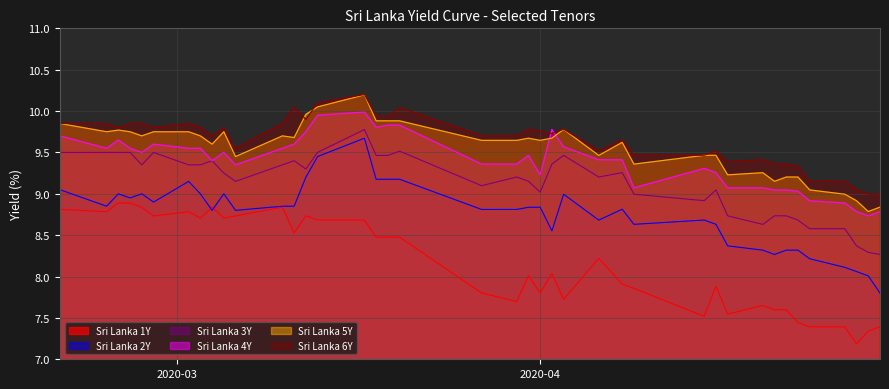

What is the value of the Sri Lanka 2Y point at the 13th from the left?

8.8